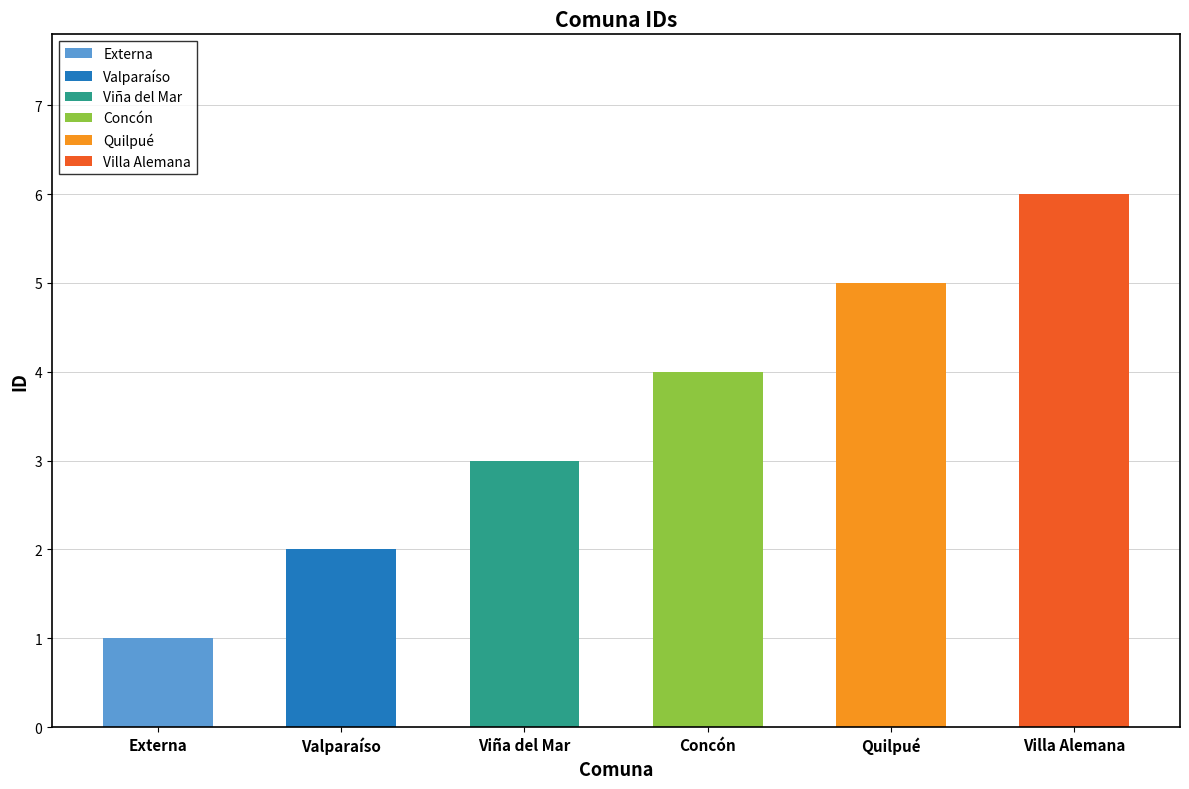

What is the difference between the values at Valparaíso and Viña del Mar?

1